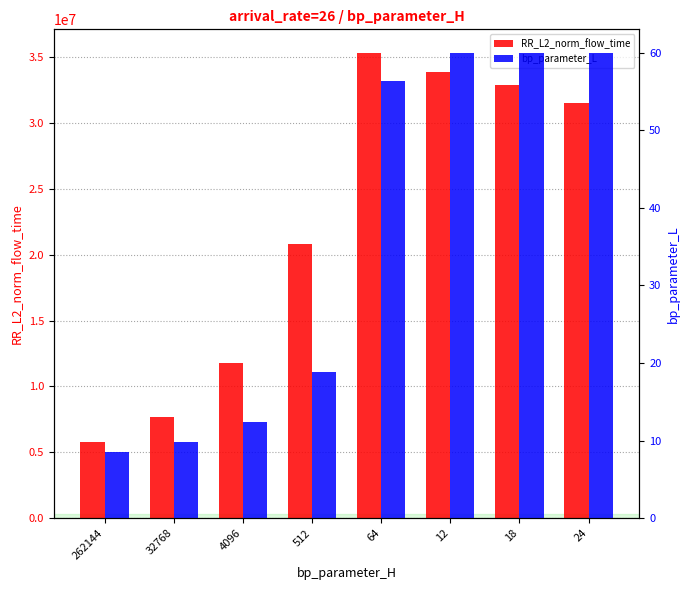

What is the label of the 5th bar from the left?

64